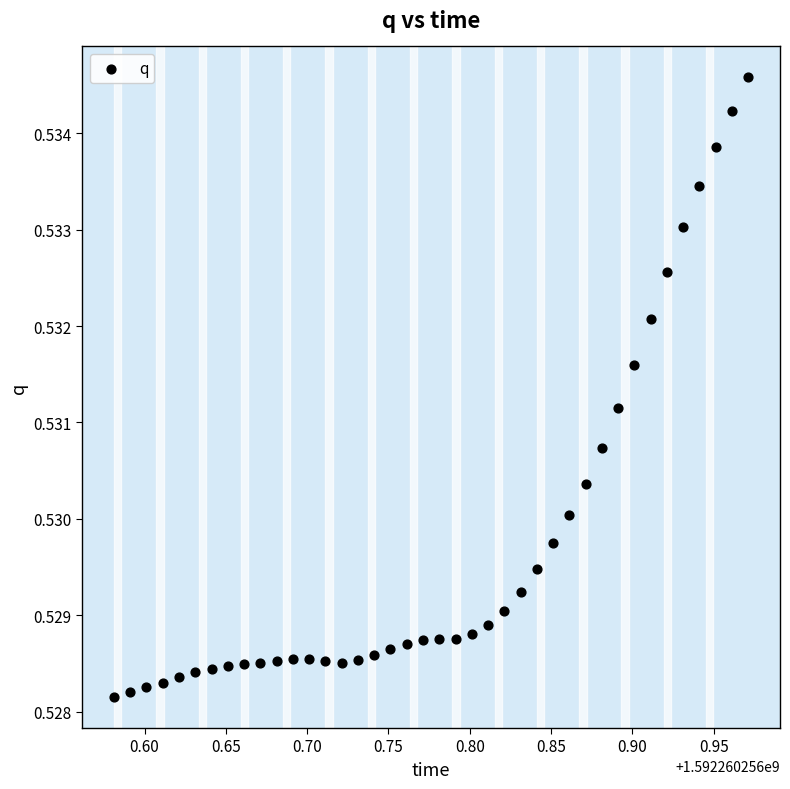

What is the range of X values (max minus min)?

0.4